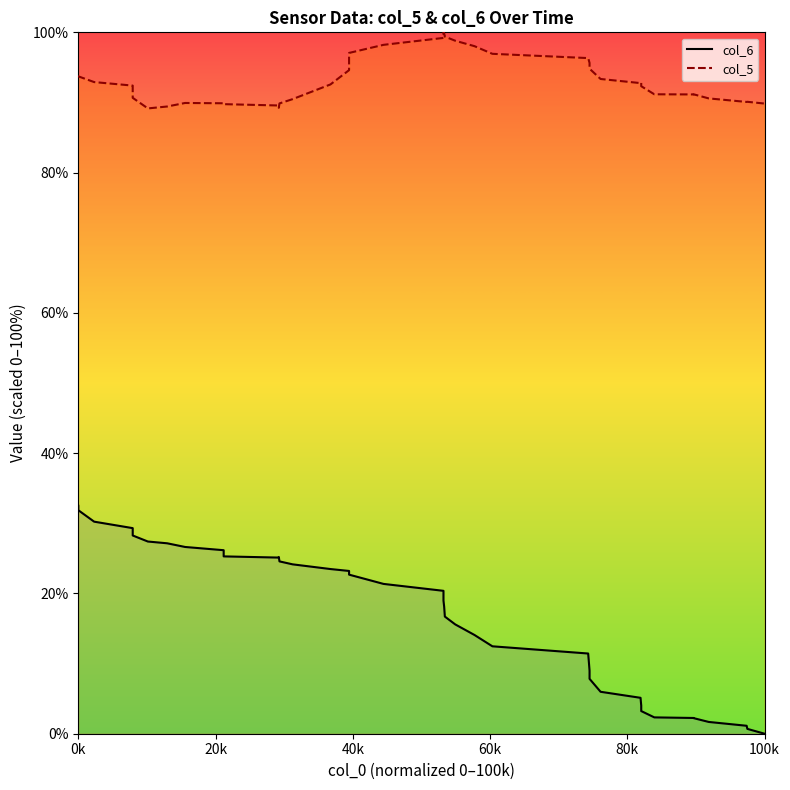

What is the maximum value shown in the chart?

100.0